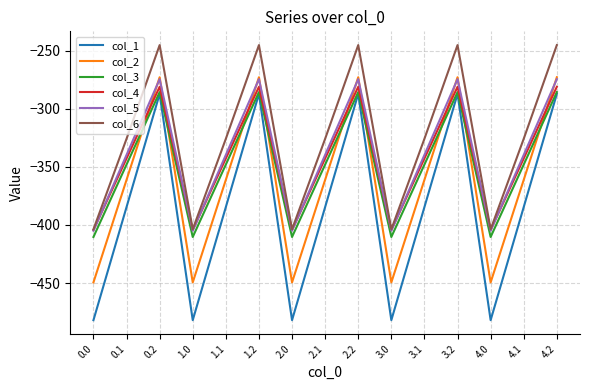

Where do col_4 and col_5 first cross each other?

0.0 and 0.1